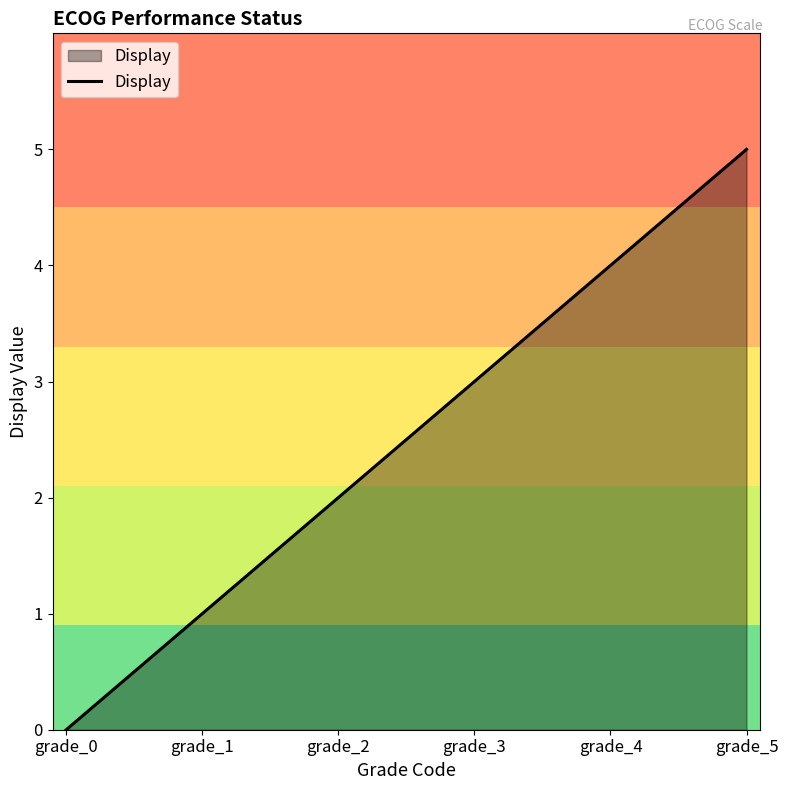

Which category has the highest value across all series?

grade_5